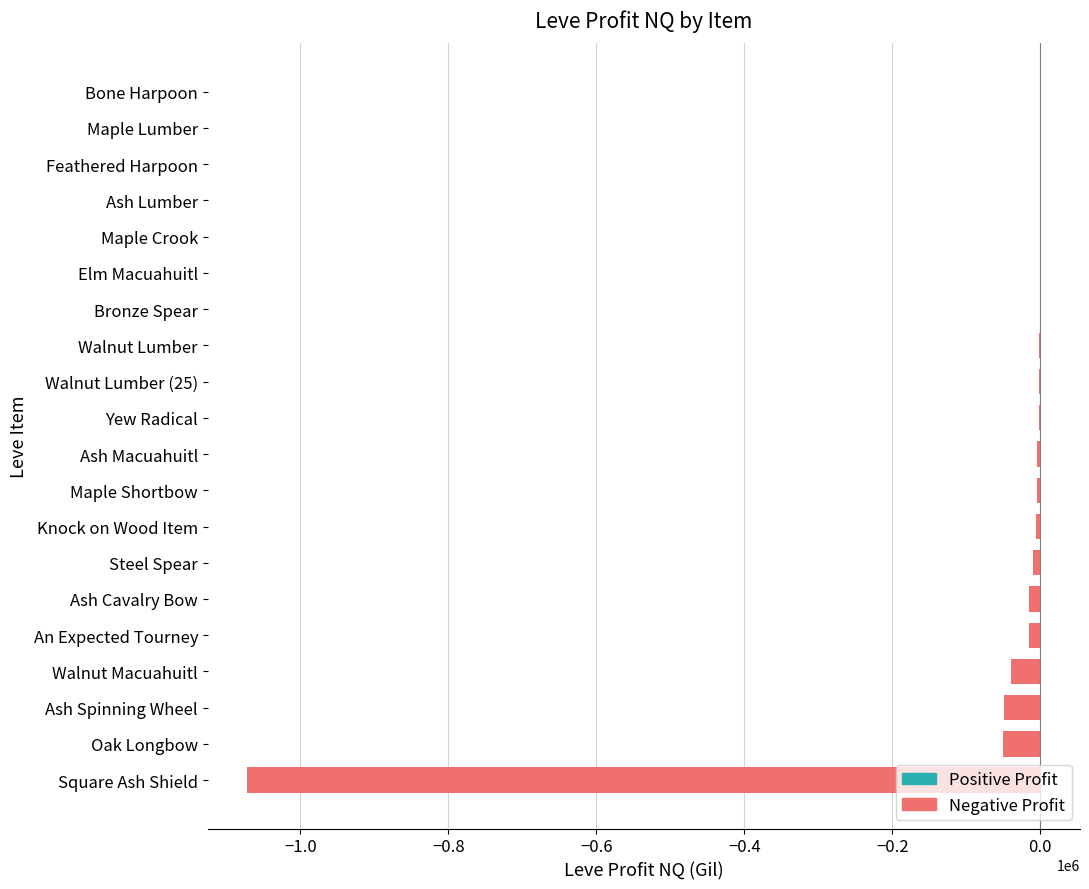

What is the sum of all values?

-1274930.9